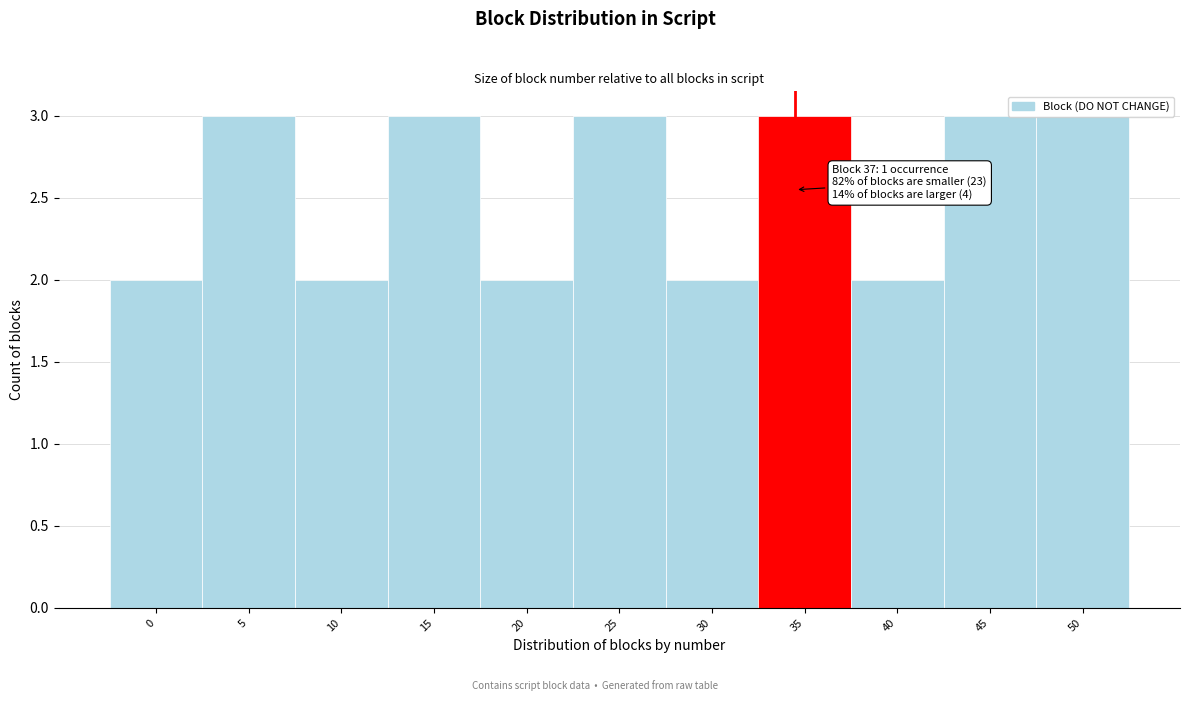

What is the sum of all values?

28